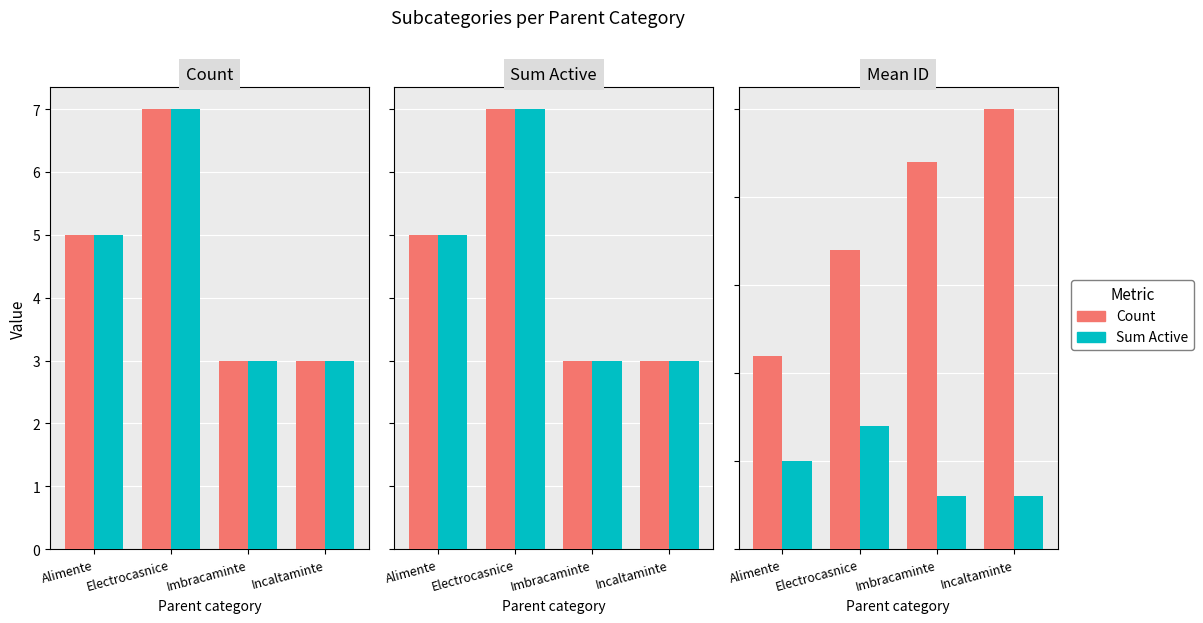

What value does the Count series have at Incaltaminte, to the nearest 10?

20